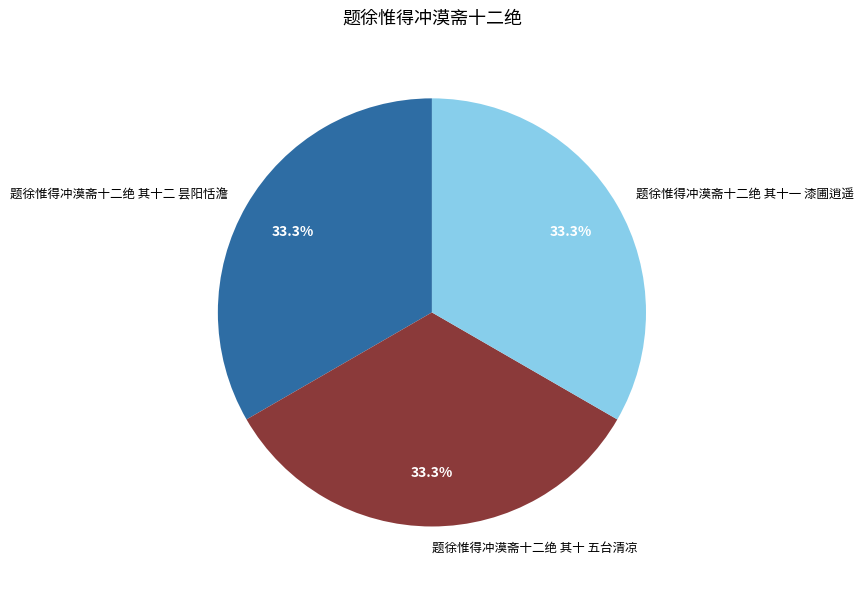

To the nearest percent, what is the average slice percentage?

33%